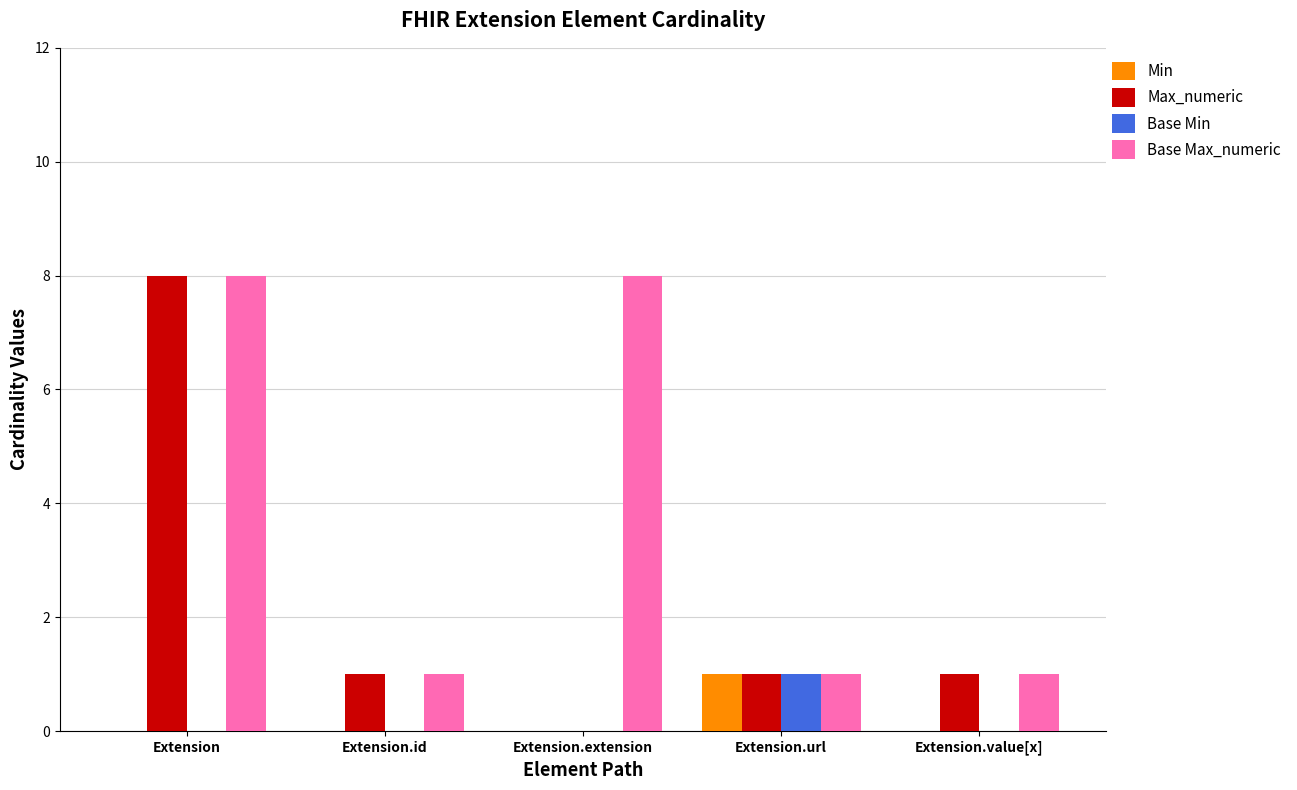

Count the number of categories in the chart.

5